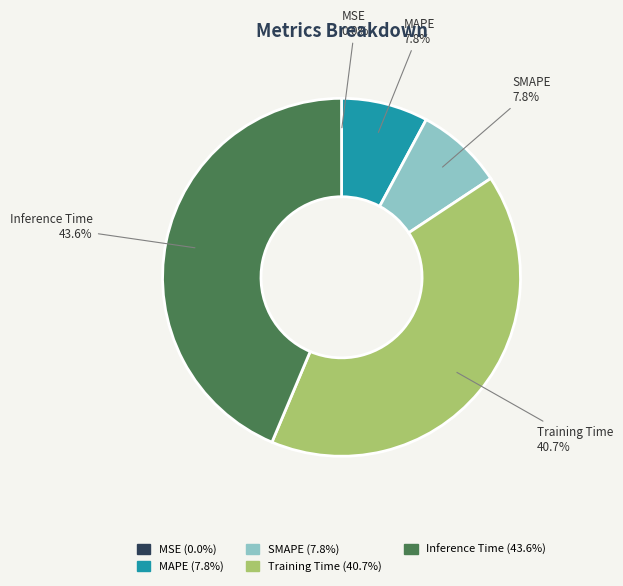

To the nearest percent, what portion does MAPE represent?

8%